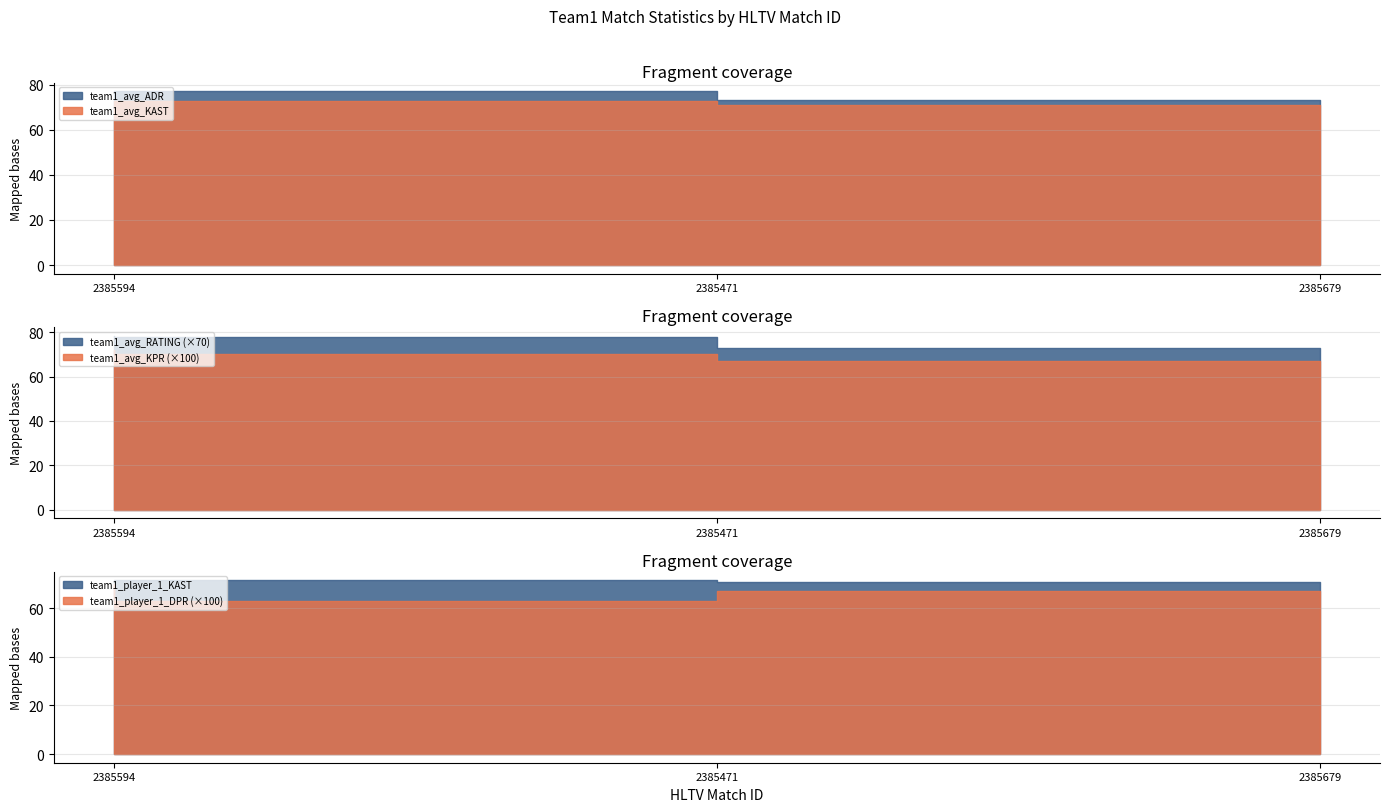

Which label corresponds to the largest value in the chart?

2385471